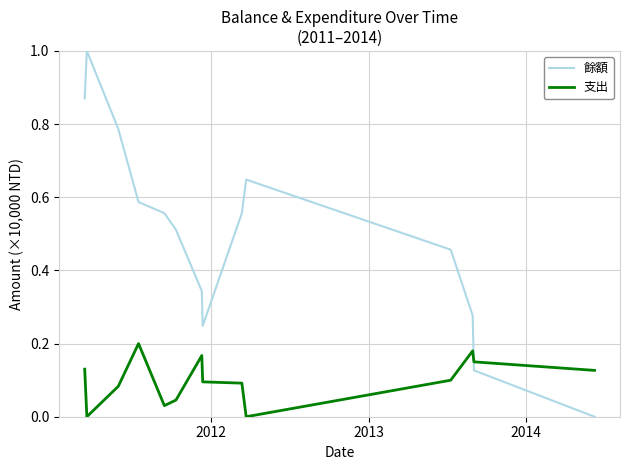

How many intersections are there between 餘額 and 支出?

1